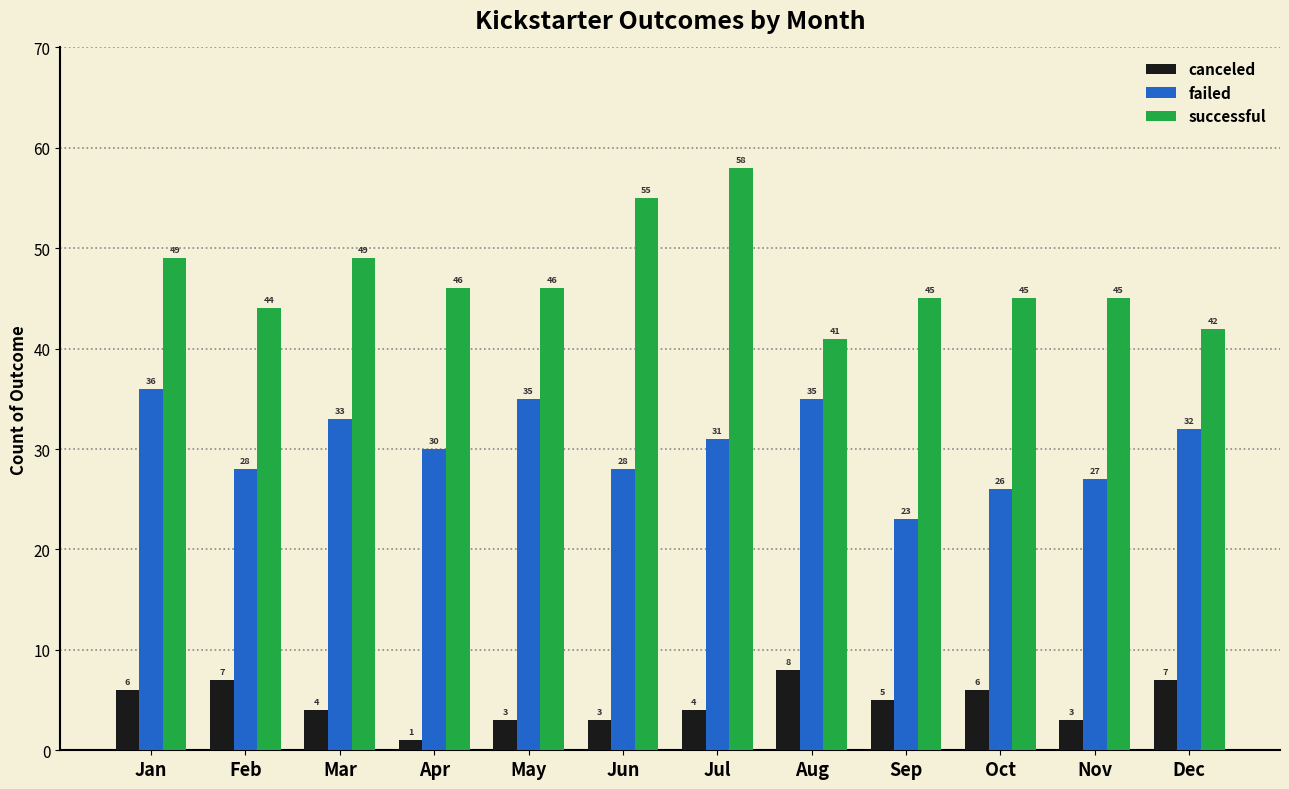

Reading right to left, what are all the values shown in this chart?

canceled: 7	3	6	5	8	4	3	3	1	4	7	6
failed: 32	27	26	23	35	31	28	35	30	33	28	36
successful: 42	45	45	45	41	58	55	46	46	49	44	49